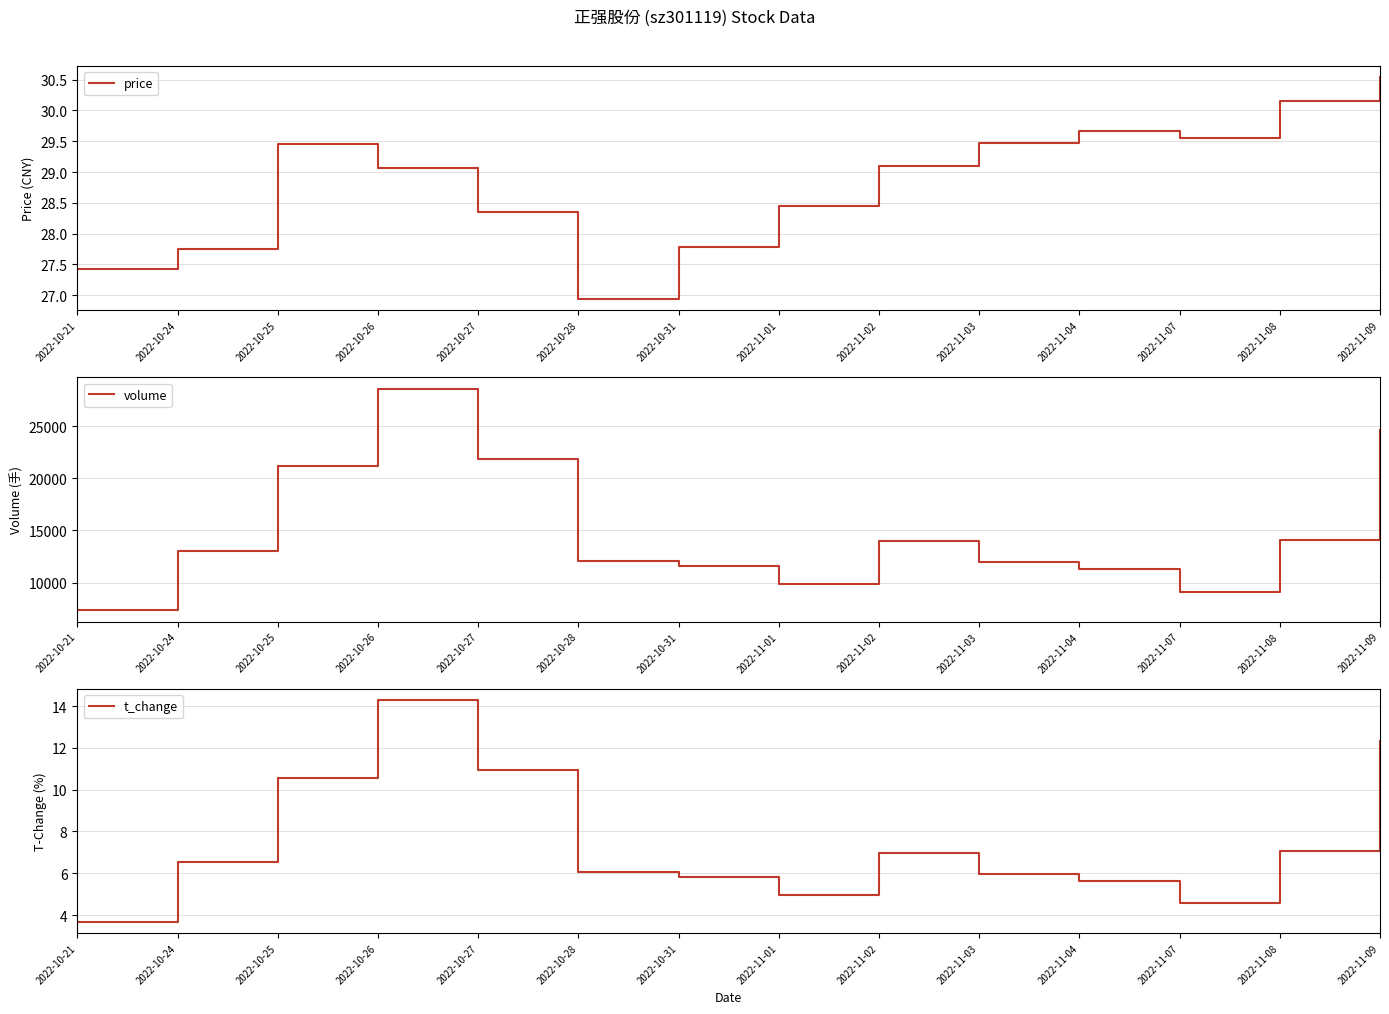

Reading left to right, what are all the values shown in this chart?

price: 27.4	27.8	29.4	29.1	28.4	26.9	27.8	28.4	29.1	29.5	29.7	29.6	30.1	30.5
volume: 7344.0	13042.0	21128.0	28583.0	21839.0	12123.0	11607.0	9907.0	13986.0	11941.0	11288.0	9148.0	14124.0	24623.0
t_change: 3.7	6.5	10.6	14.3	10.9	6.1	5.8	5.0	7.0	6.0	5.6	4.6	7.1	12.3